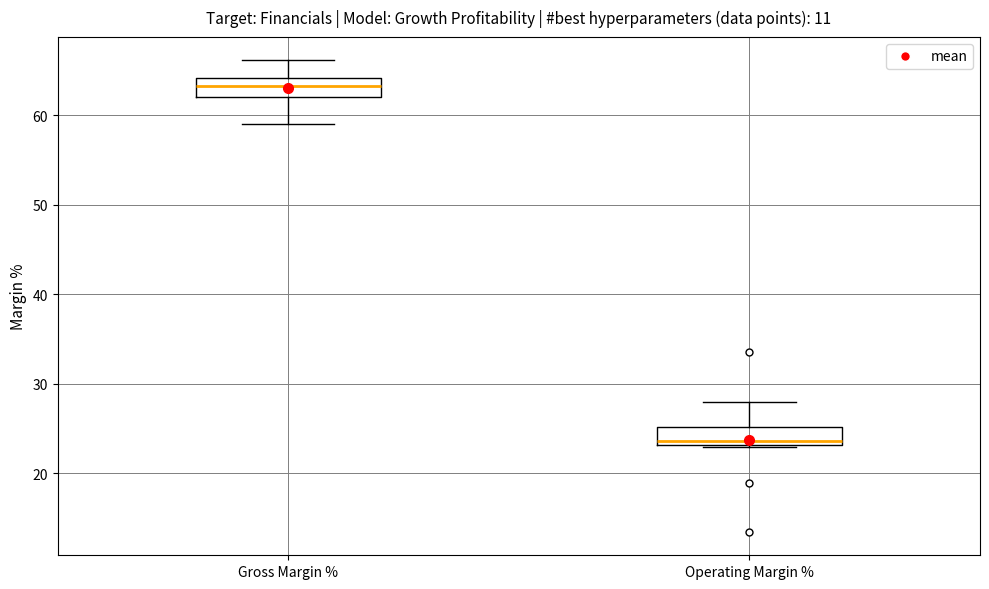

Reading left to right, read every box against the y-axis: the position of its median line, the range the box covers, and the ends of its whiskers. The values are not printed on the chart, so give them approximately, as read against the axis.

Gross Margin %: median 63, box 62 to 64, whiskers 59 to 66
Operating Margin %: median 24, box 23 to 25, whiskers 23 to 28